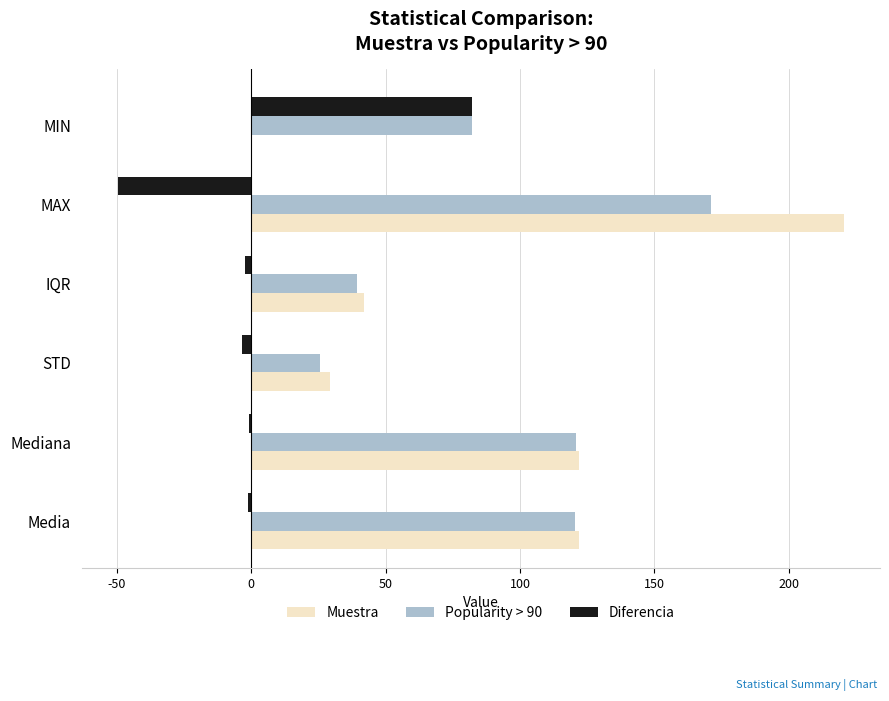

What is the total value across all series at MAX?

342.0